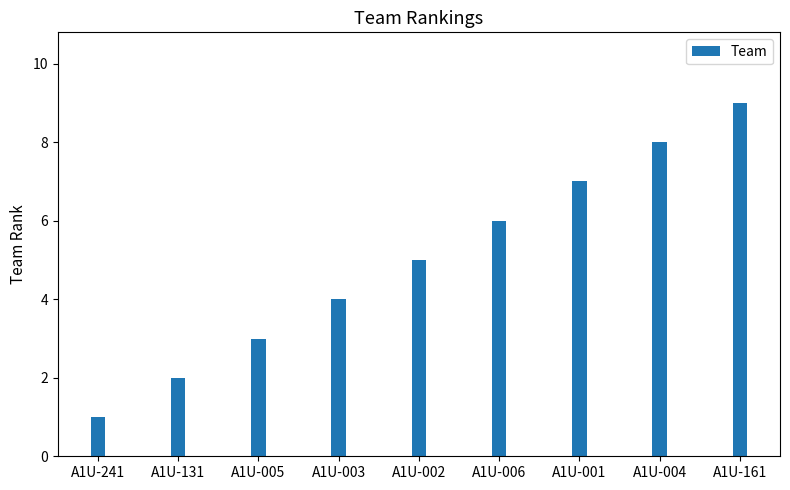

What is the label of the 3rd bar from the left?

A1U-005